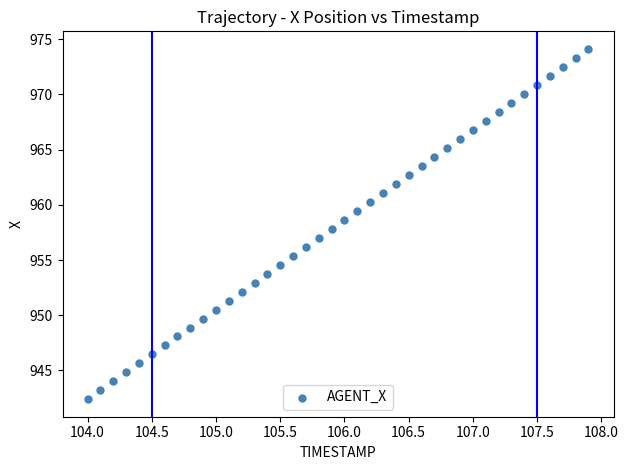

What is the range of X values (max minus min)?

3.9